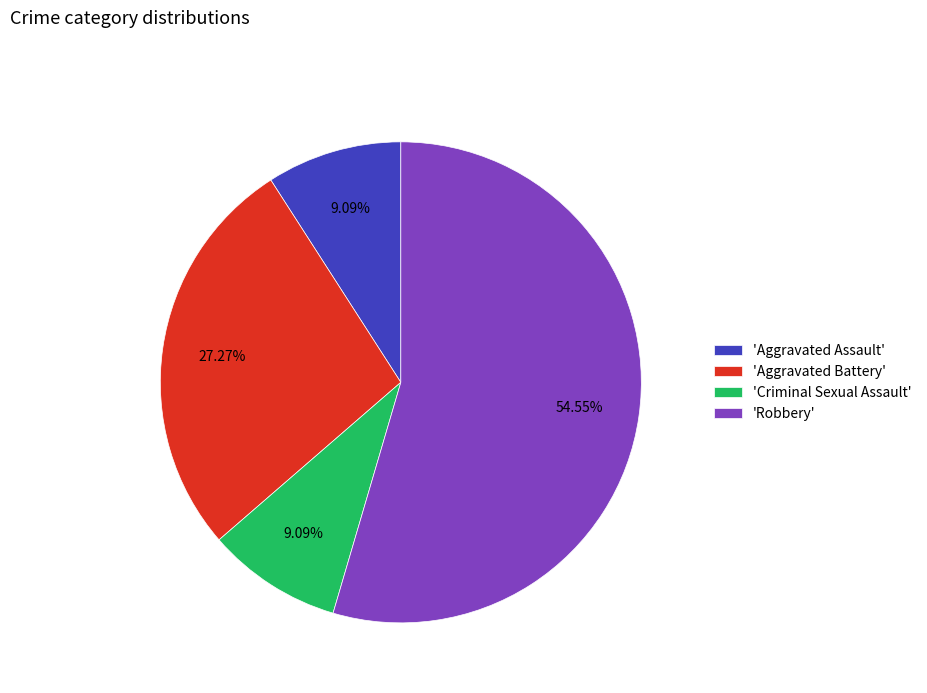

Which slice is the largest?

'Robbery'